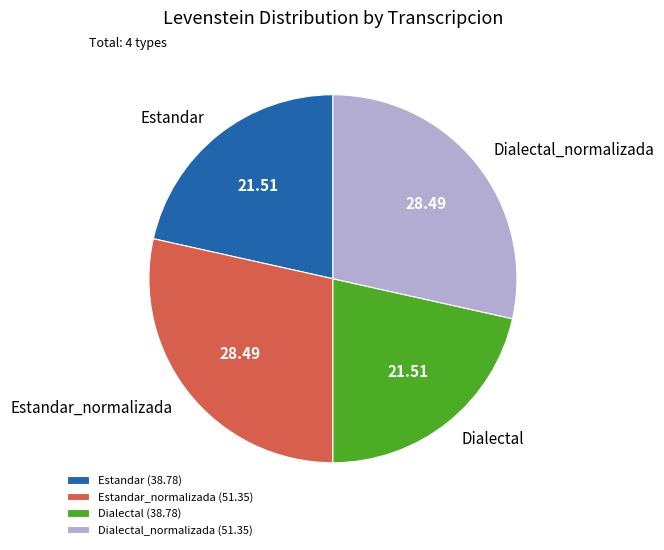

Combined, do Dialectal and Estandar account for over 50%?

No